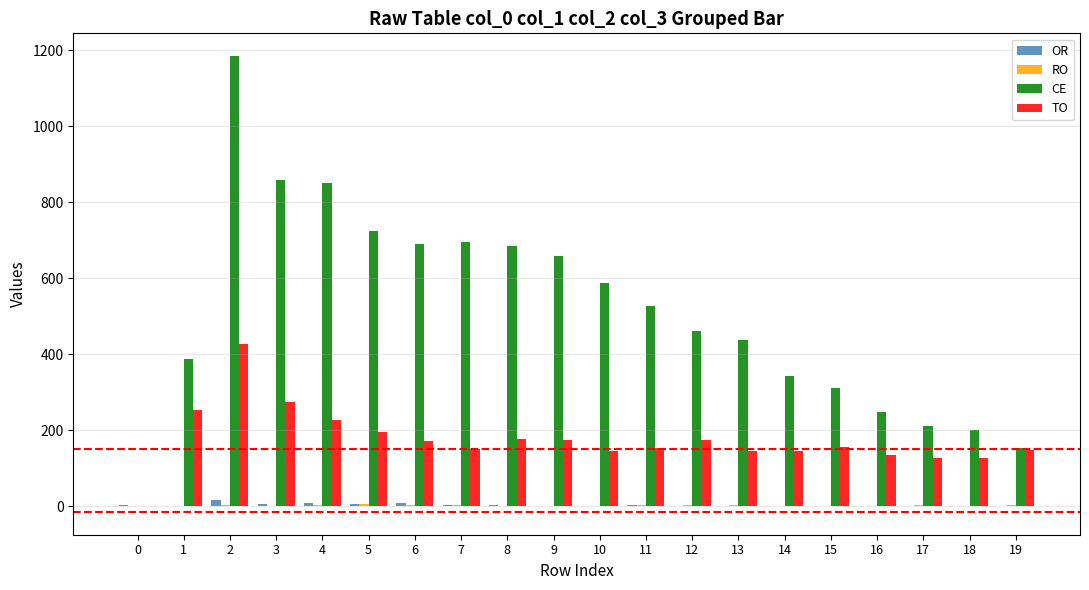

Which series changed the most between 9 and 16?

CE